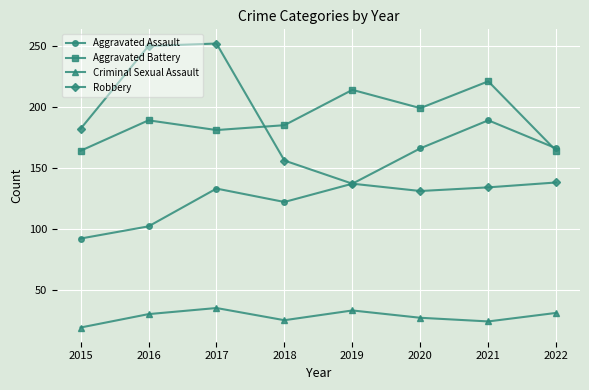

List the series in order of their peak value, lowest first.

Criminal Sexual Assault, Aggravated Assault, Aggravated Battery, Robbery